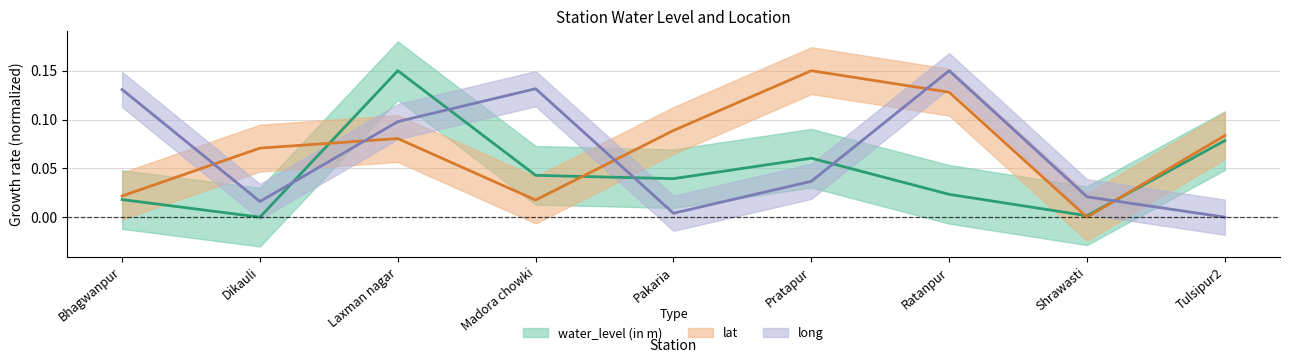

The value of long at Madora chowki is 0.1. True or false?

False